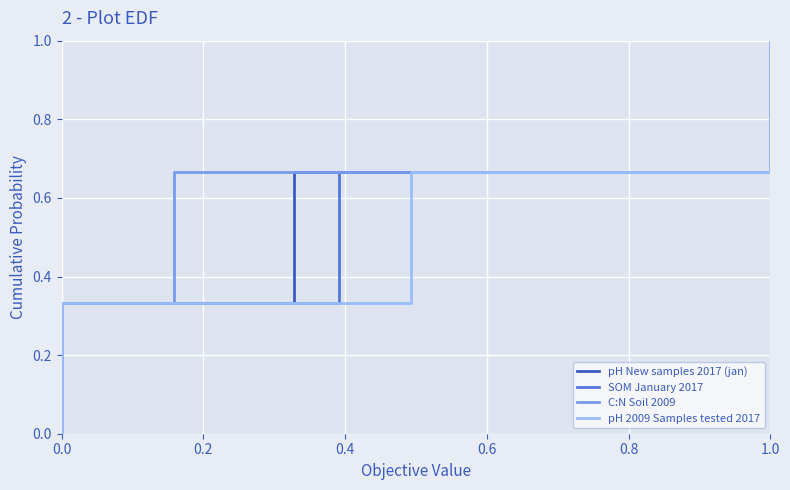

True or false: C:N Soil 2009 and SOM January 2017 intersect in this chart.

False